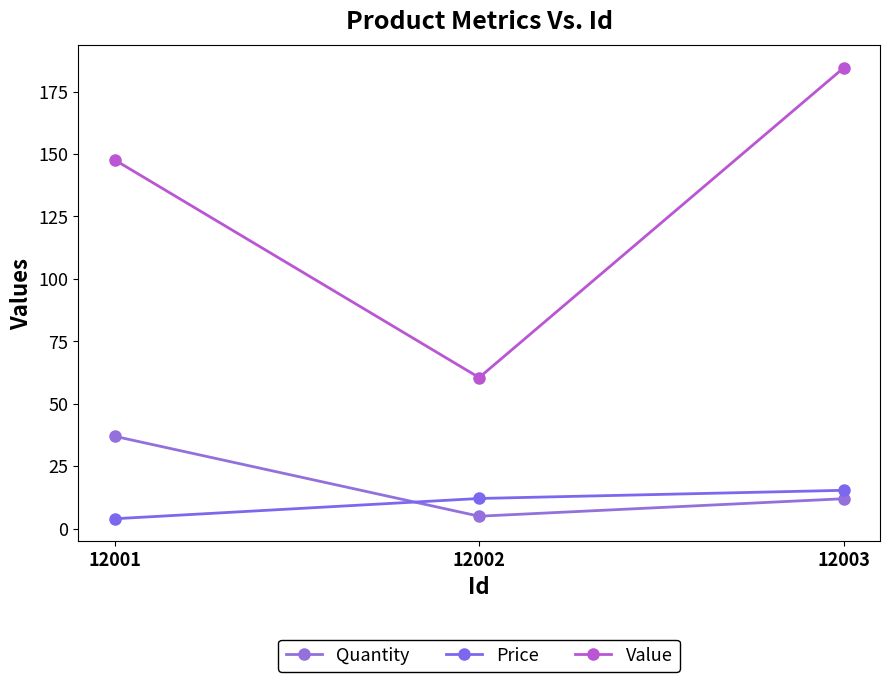

What is the smallest value displayed?

4.0